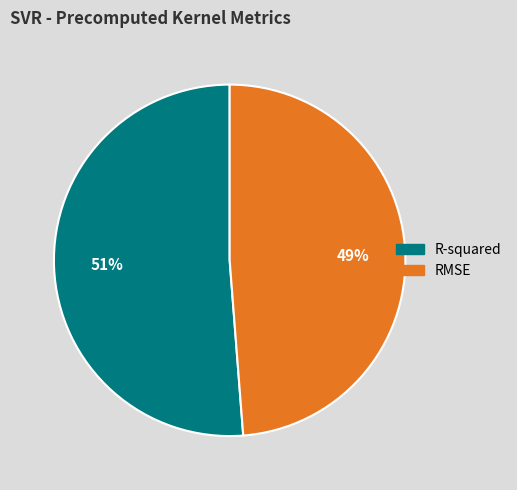

Count the number of slices in the pie.

2